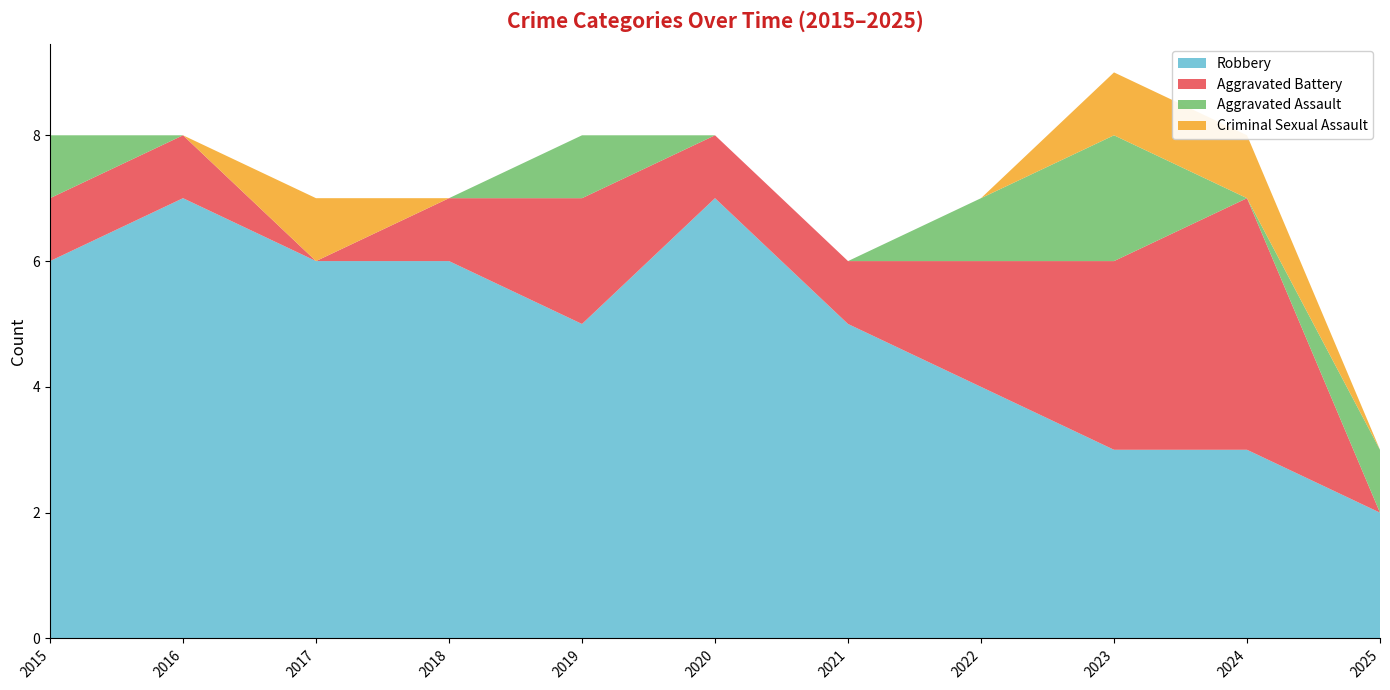

Reading left to right, extract all data points from this chart.

Aggravated Assault: 2015=1	2016=0	2017=0	2018=0	2019=1	2020=0	2021=0	2022=1	2023=2	2024=0	2025=1
Aggravated Battery: 2015=1	2016=1	2017=0	2018=1	2019=2	2020=1	2021=1	2022=2	2023=3	2024=4	2025=0
Criminal Sexual Assault: 2015=0	2016=0	2017=1	2018=0	2019=0	2020=0	2021=0	2022=0	2023=1	2024=1	2025=0
Robbery: 2015=6	2016=7	2017=6	2018=6	2019=5	2020=7	2021=5	2022=4	2023=3	2024=3	2025=2
Total: 2015=8	2016=8	2017=7	2018=7	2019=8	2020=8	2021=6	2022=7	2023=9	2024=8	2025=3